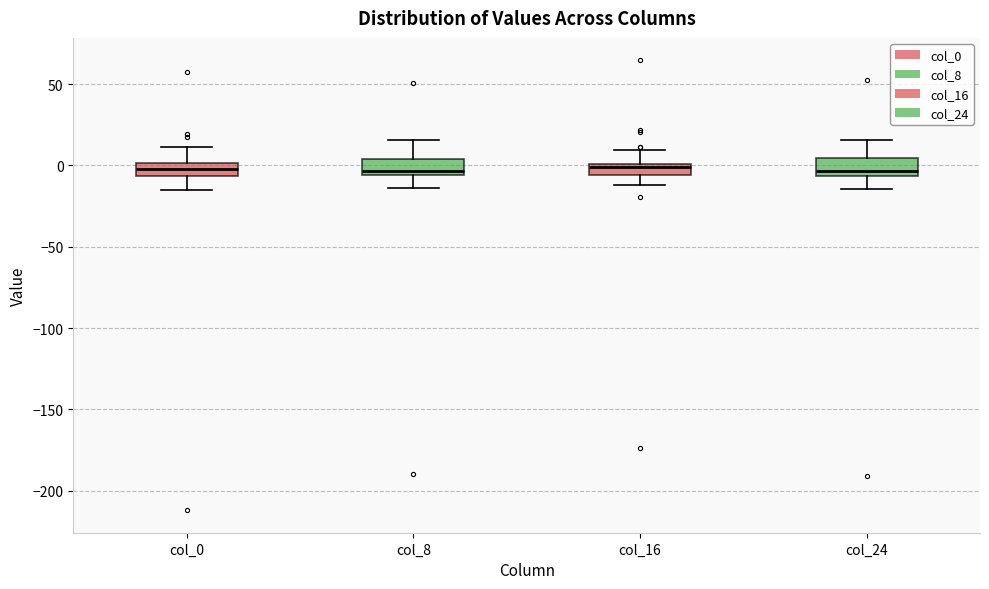

Where is the upper edge of the box for col_16 on the y-axis? The values are not printed on the chart, so give them approximately, as read against the axis.

0